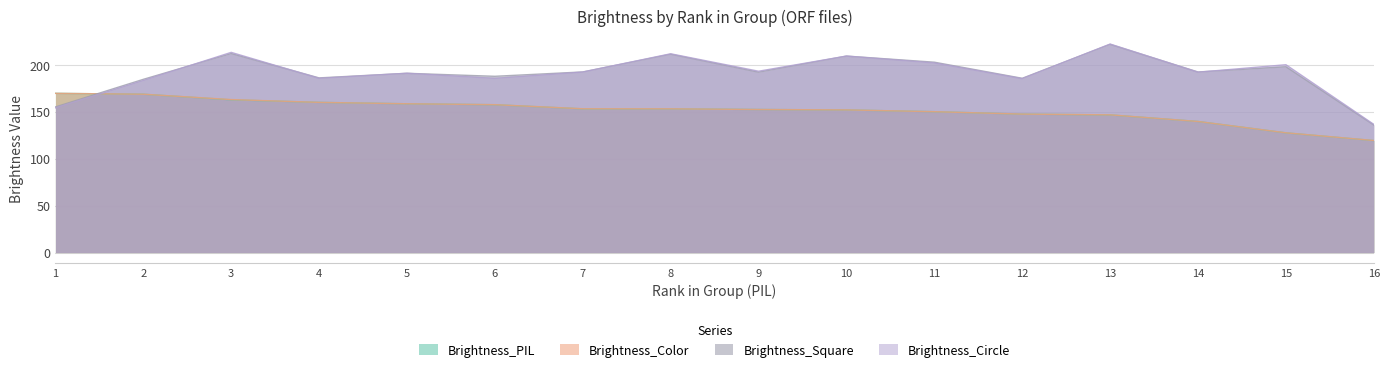

Reading right to left, transcribe all the data shown in this chart.

Brightness_PIL: 119.3	127.6	139.7	146.7	147.5	150.1	152.0	152.4	153.1	153.1	157.5	158.5	160.0	162.8	168.7	169.6
Brightness_Color: 119.4	127.6	139.7	146.7	147.5	150.1	152.0	152.4	153.2	153.2	157.6	158.5	160.0	163.0	168.7	169.6
Brightness_Square: 135.9	197.9	192.4	221.8	185.7	202.8	209.3	192.2	211.3	192.4	187.8	191.0	186.1	212.0	184.6	155.2
Brightness_Circle: 136.6	200.1	192.1	222.1	185.2	202.0	209.3	193.2	211.8	192.3	185.6	191.0	185.6	213.3	183.3	154.2